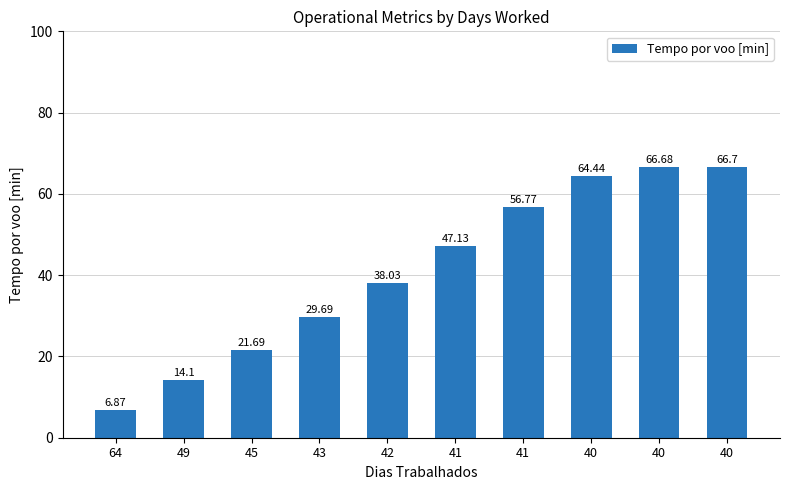

Does the chart contain any negative values?

No